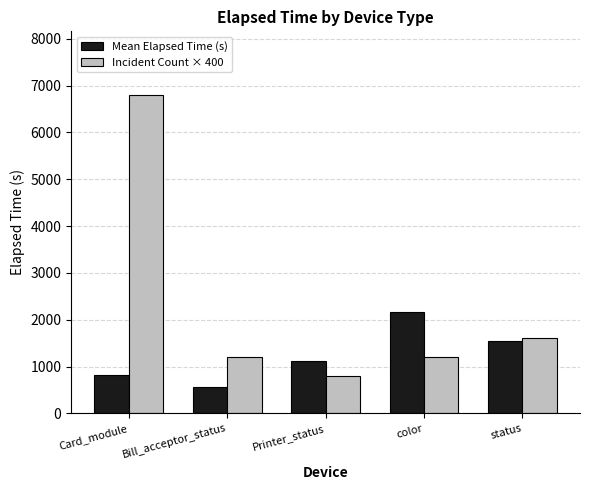

Rank the categories by Mean Elapsed Time (s) value from highest to lowest.

color, status, Printer_status, Card_module, Bill_acceptor_status